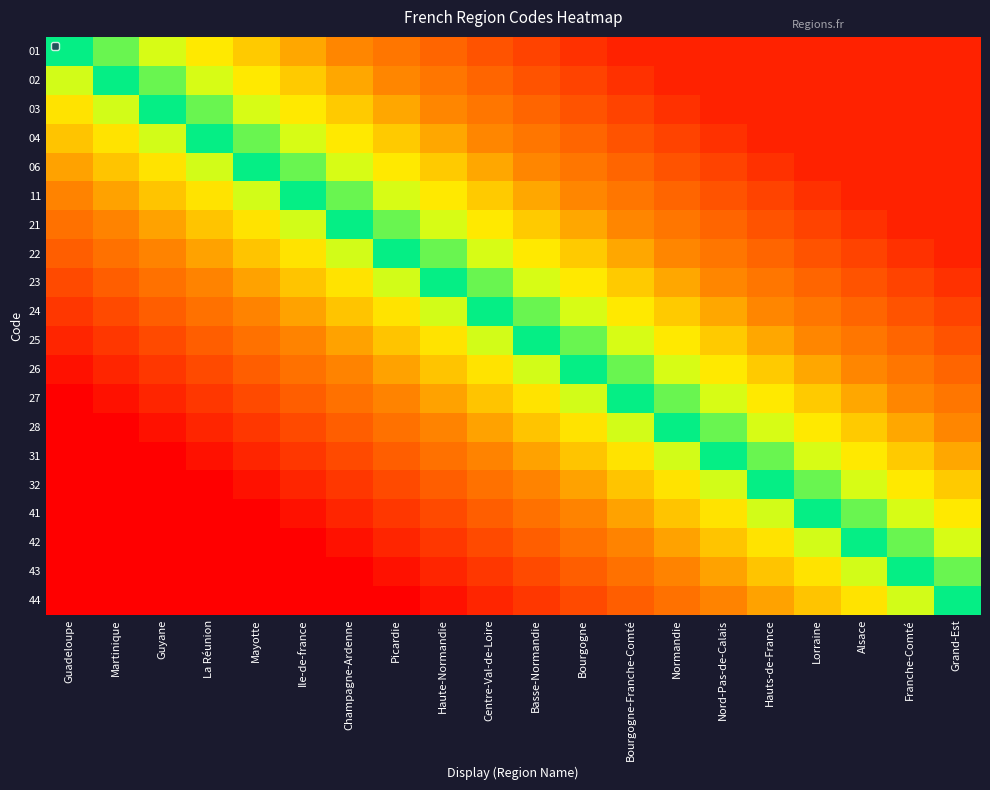

Which has a higher value, Haute-Normandie or Basse-Normandie?

Basse-Normandie